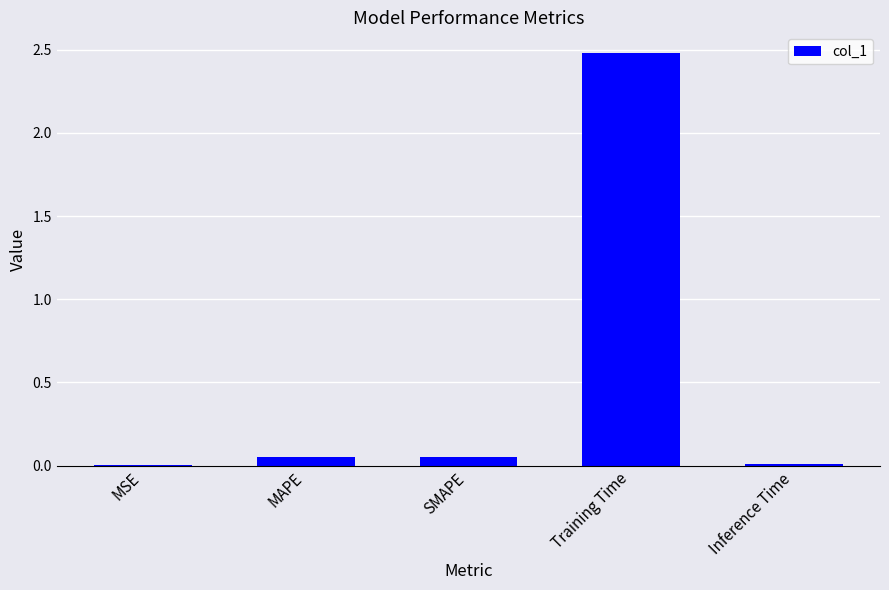

The chart shows a value of 0.0 at Inference Time. True or false?

True